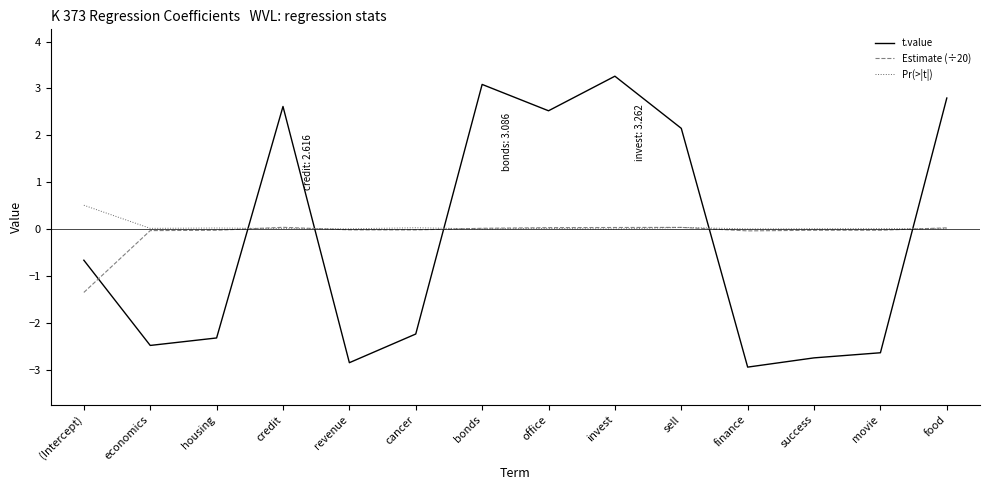

How many lines are shown in the chart?

3